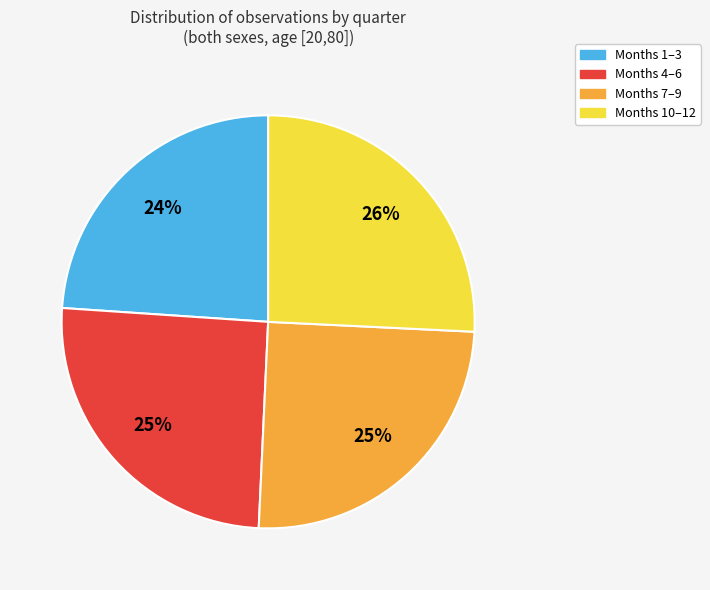

To the nearest percent, what is the difference between the largest and smallest slice percentages?

2%